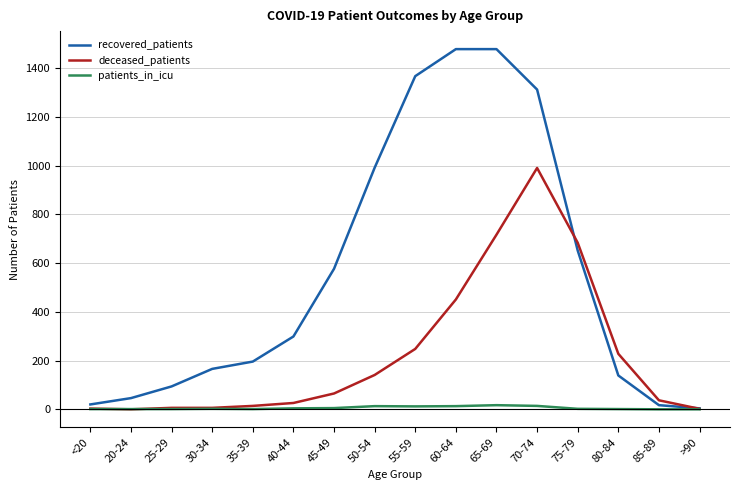

What are all the series names shown in the legend?

recovered_patients, deceased_patients, patients_in_icu